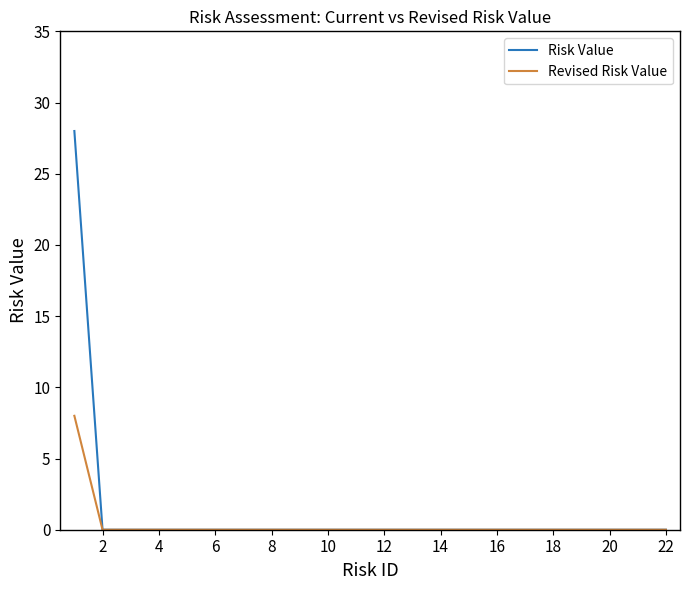

Which series has the largest range (max minus min)?

Risk Value